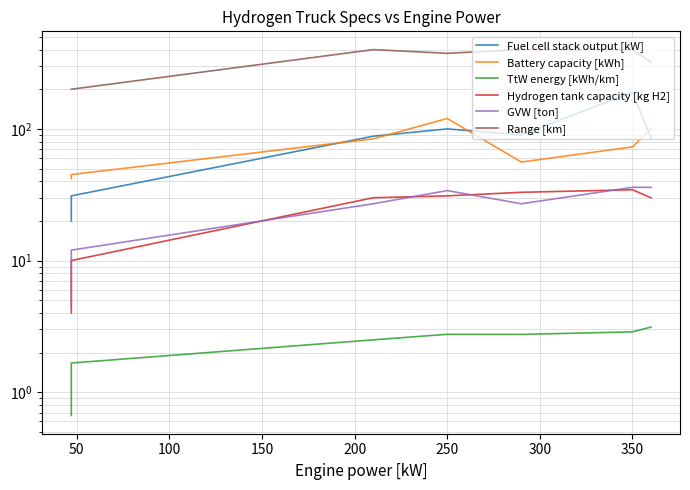

What is the value of the Hydrogen tank capacity [kg H2] point at the 7th from the left?

30.0